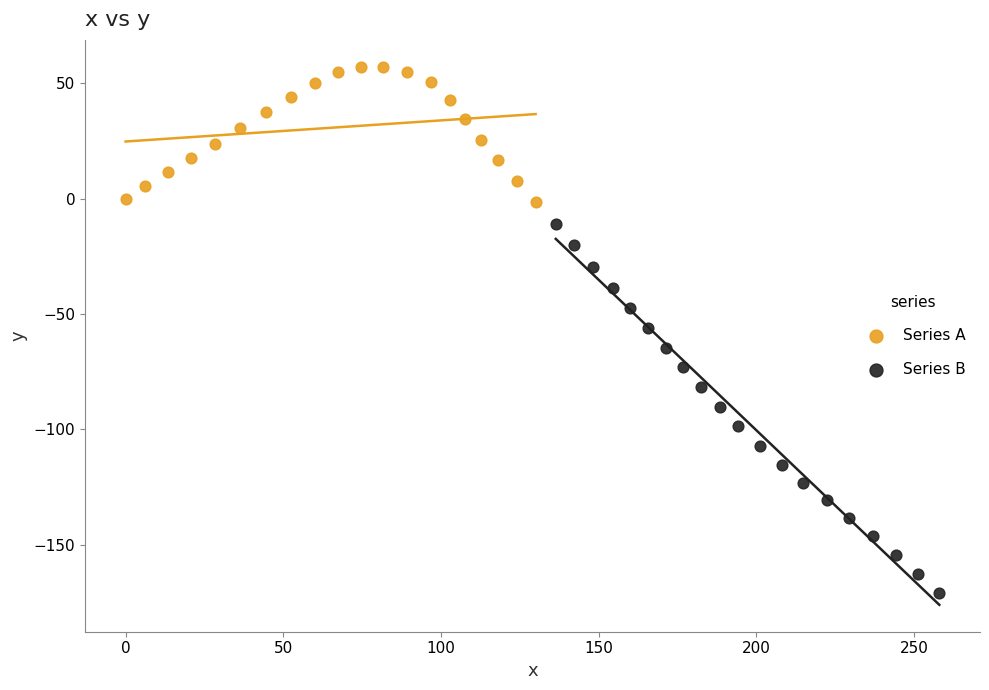

Which series has the widest spread of Y values?

Series B